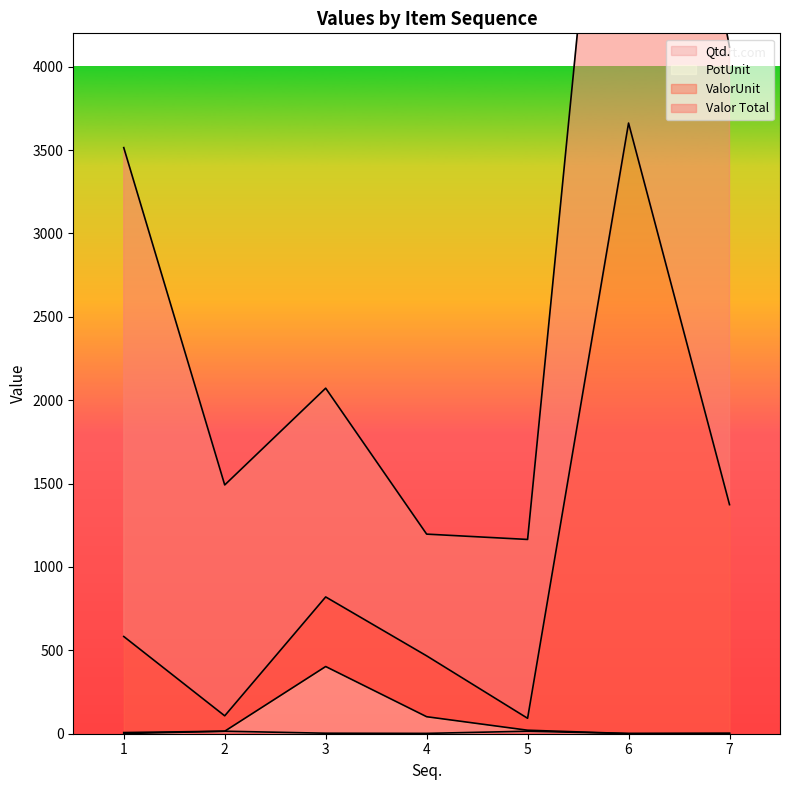

True or false: PotUnit has a value of 0.3 at 6.

False